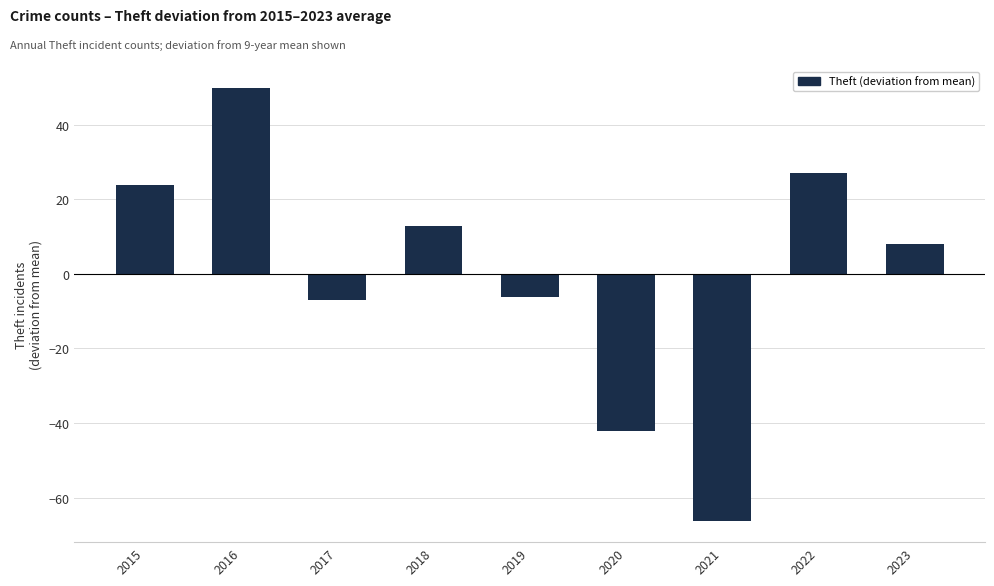

At which label does the data first exceed 7?

2015